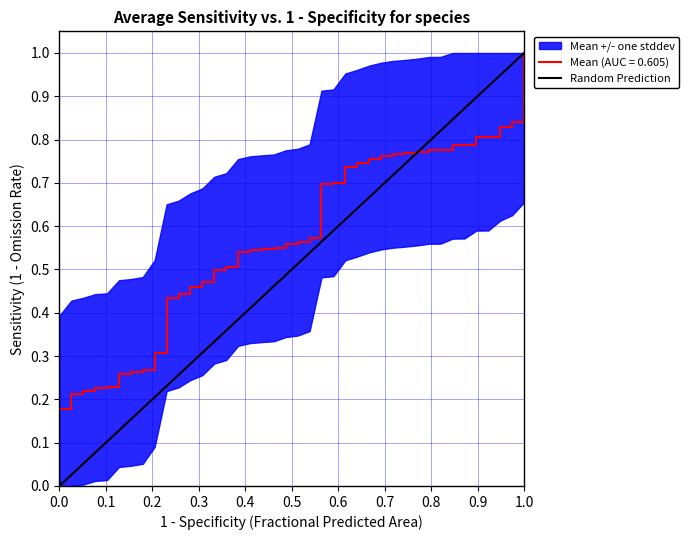

The value at 0.0 is -1. True or false?

False